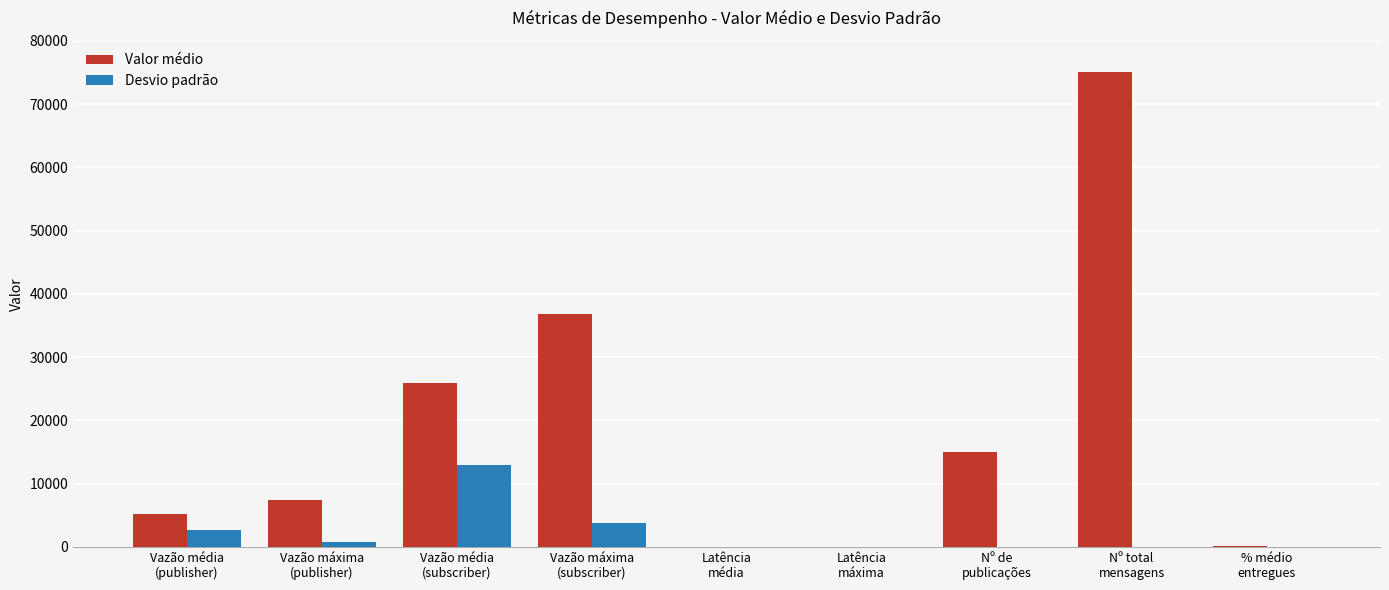

How many values in the Valor médio series exceed 7349?

5